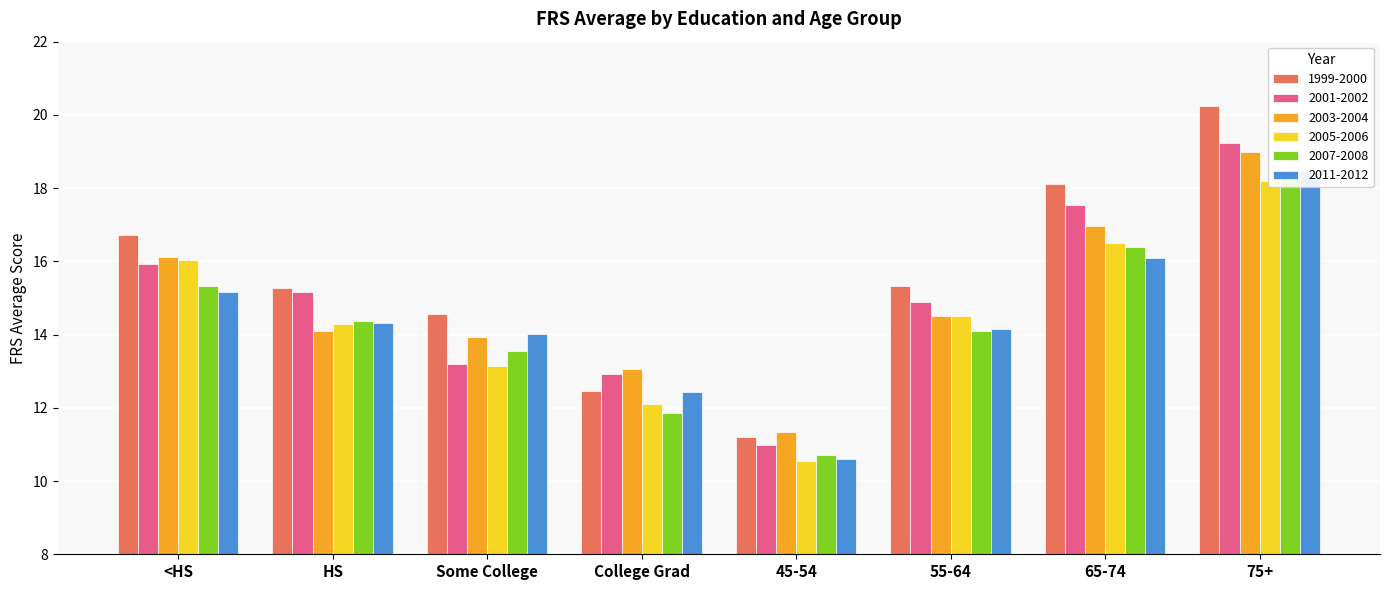

Reading left to right, transcribe all the data shown in this chart.

1999-2000: <HS=16.7	HS=15.3	Some College=14.6	College Grad=12.5	45-54=11.2	55-64=15.3	65-74=18.1	75+=20.2
2001-2002: <HS=15.9	HS=15.2	Some College=13.2	College Grad=12.9	45-54=11.0	55-64=14.9	65-74=17.5	75+=19.2
2003-2004: <HS=16.1	HS=14.1	Some College=13.9	College Grad=13.1	45-54=11.3	55-64=14.5	65-74=17.0	75+=19.0
2005-2006: <HS=16.1	HS=14.3	Some College=13.2	College Grad=12.1	45-54=10.6	55-64=14.5	65-74=16.5	75+=18.2
2007-2008: <HS=15.3	HS=14.4	Some College=13.6	College Grad=11.8	45-54=10.7	55-64=14.1	65-74=16.4	75+=18.4
2011-2012: <HS=15.2	HS=14.3	Some College=14.0	College Grad=12.4	45-54=10.6	55-64=14.2	65-74=16.1	75+=18.5